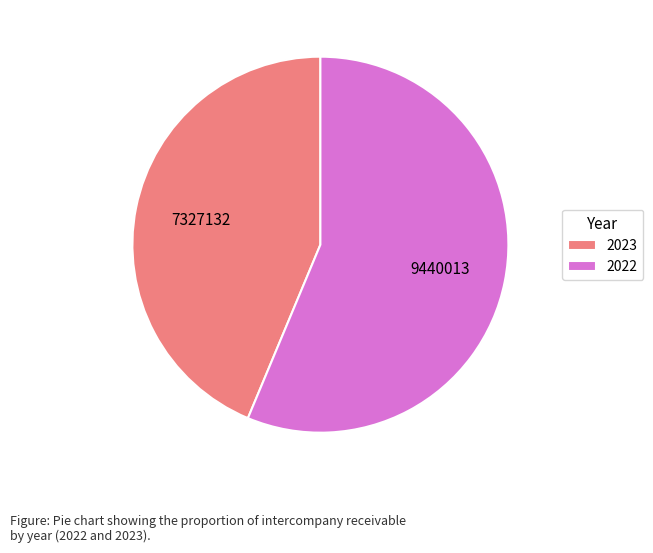

True or false: 2022 accounts for 56% of the total.

True